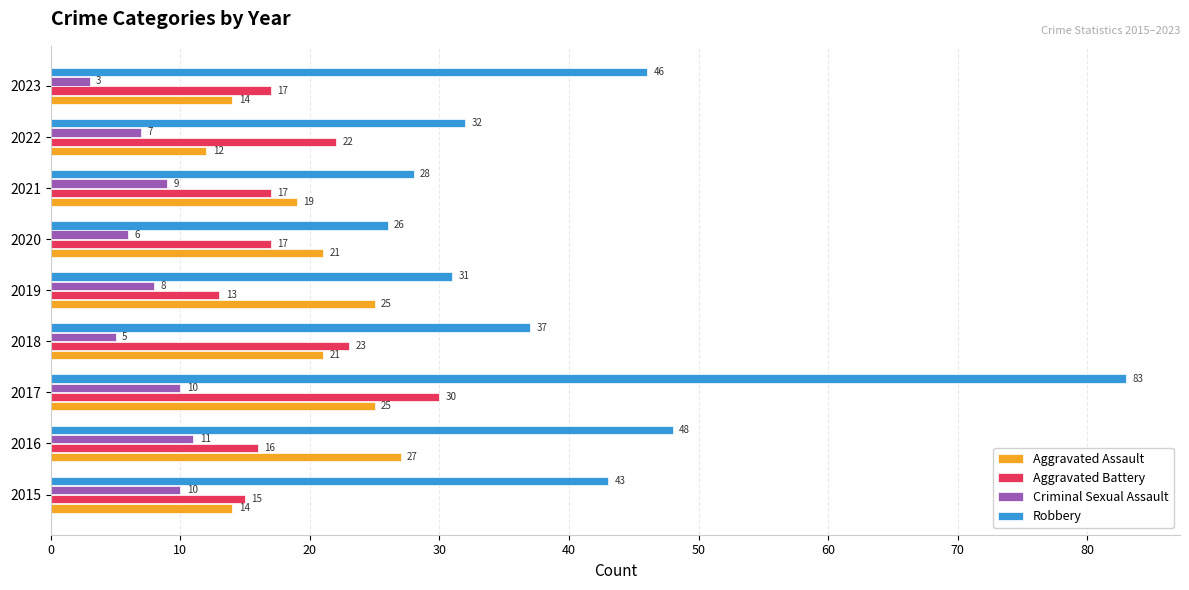

Count the Criminal Sexual Assault values in the range 6 to 10.

6